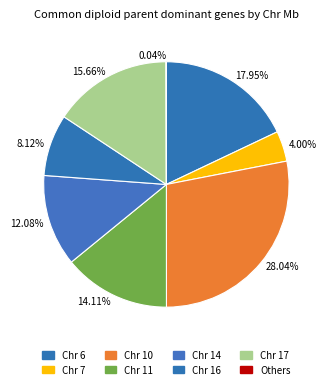

Combined, do 8.12% and 17.95% account for over 50%?

No